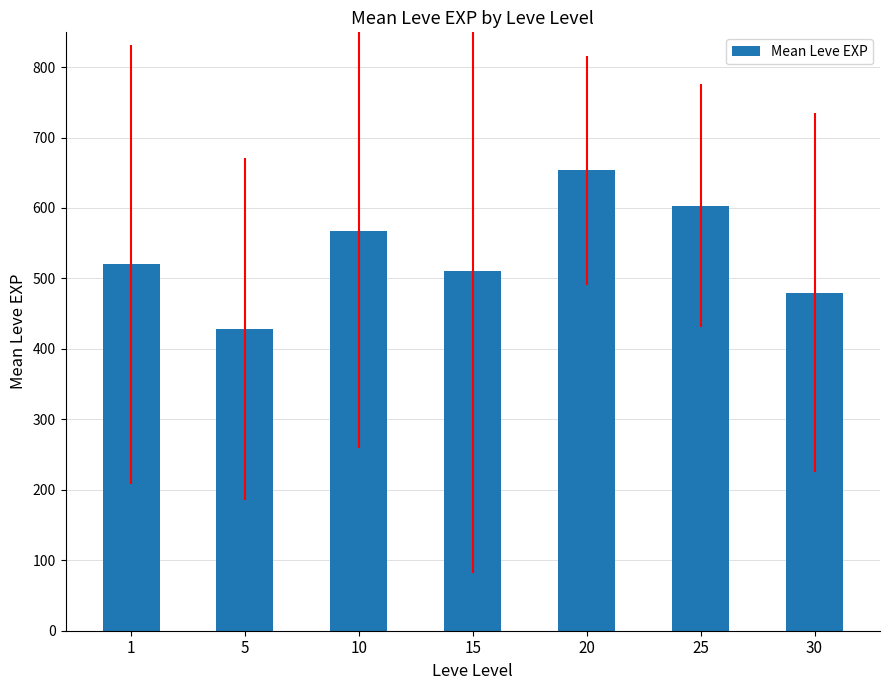

The value at 1 is 520.0. True or false?

True